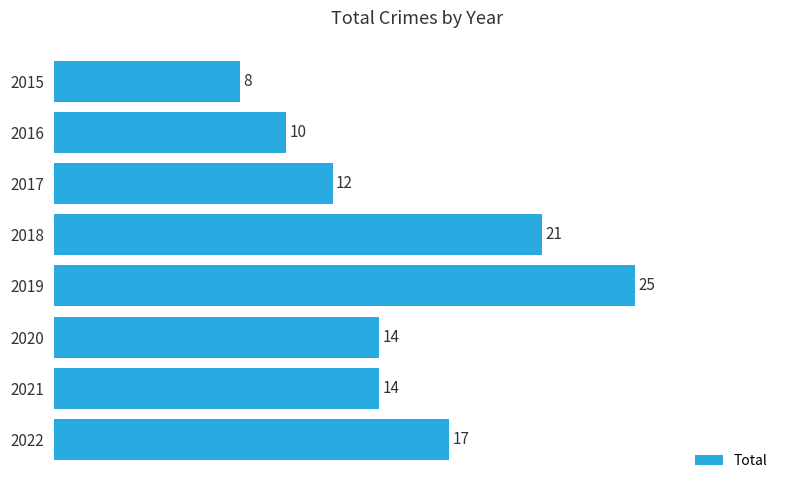

What is the ratio of the value at 2017 to the value at 2018?

0.6